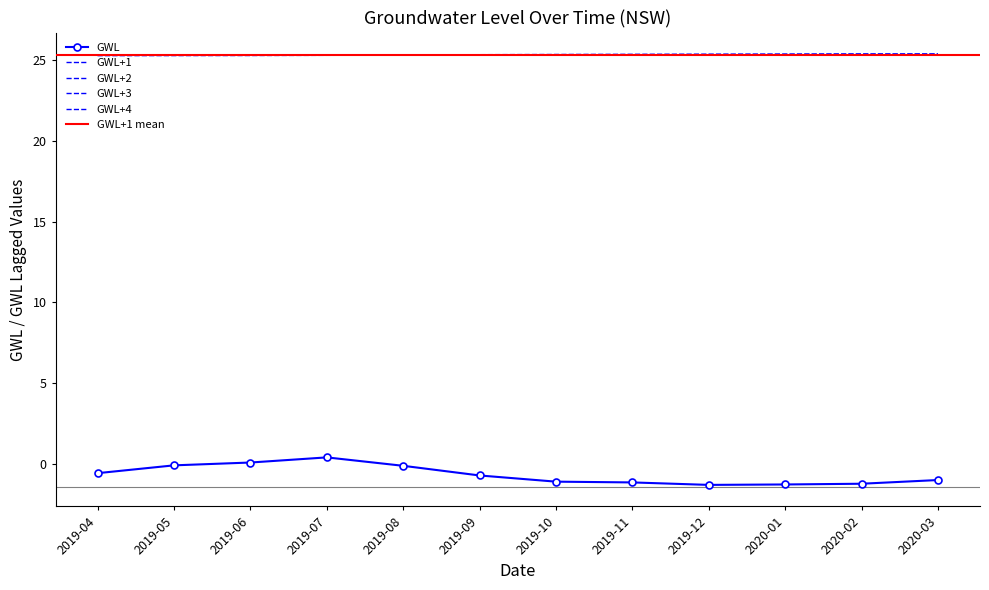

What position from the left is 2019-04?

1